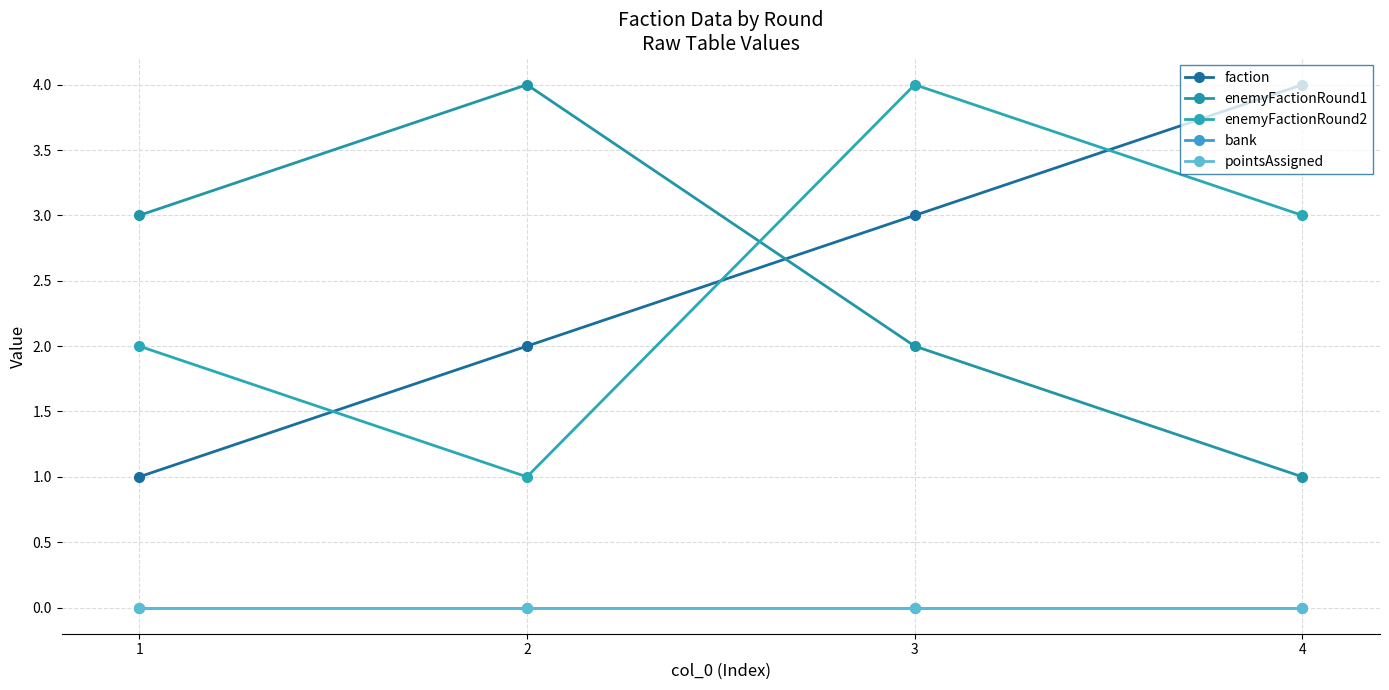

What is the lowest value of the enemyFactionRound2 series?

1